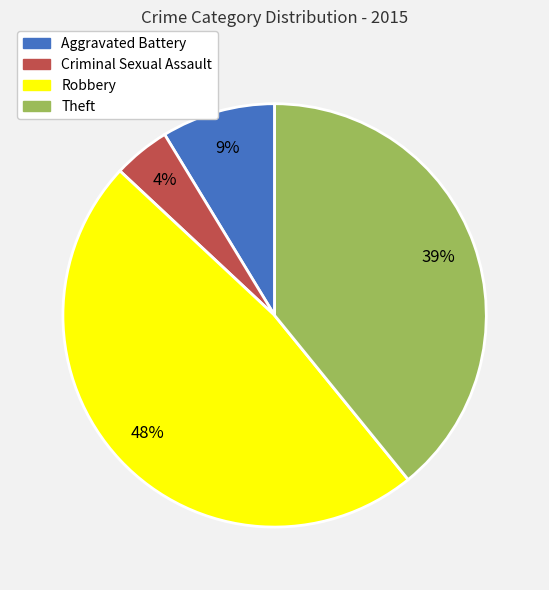

Count the number of slices in the pie.

4